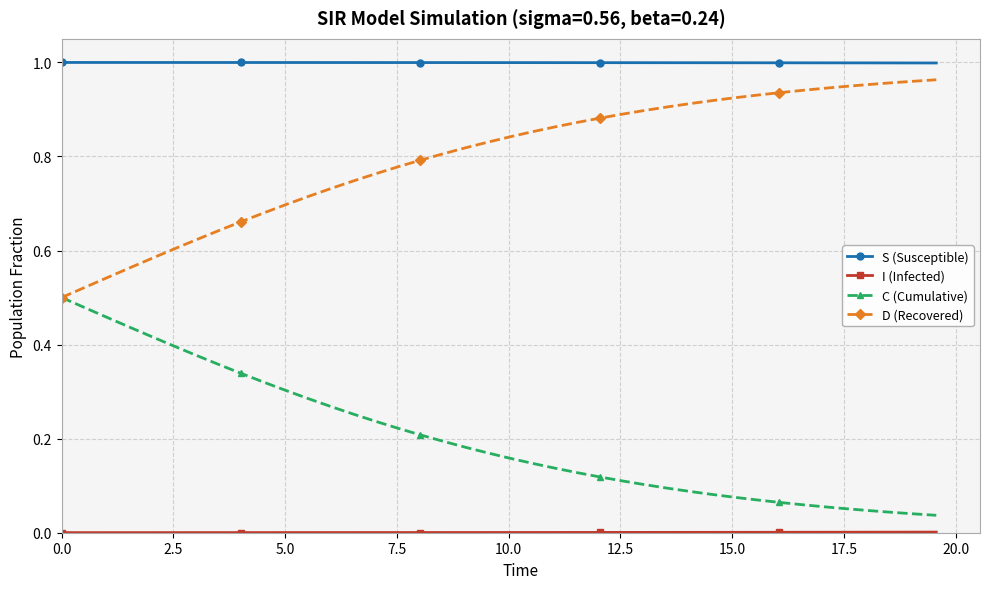

What is the sum of all S (Susceptible) values?

40.0